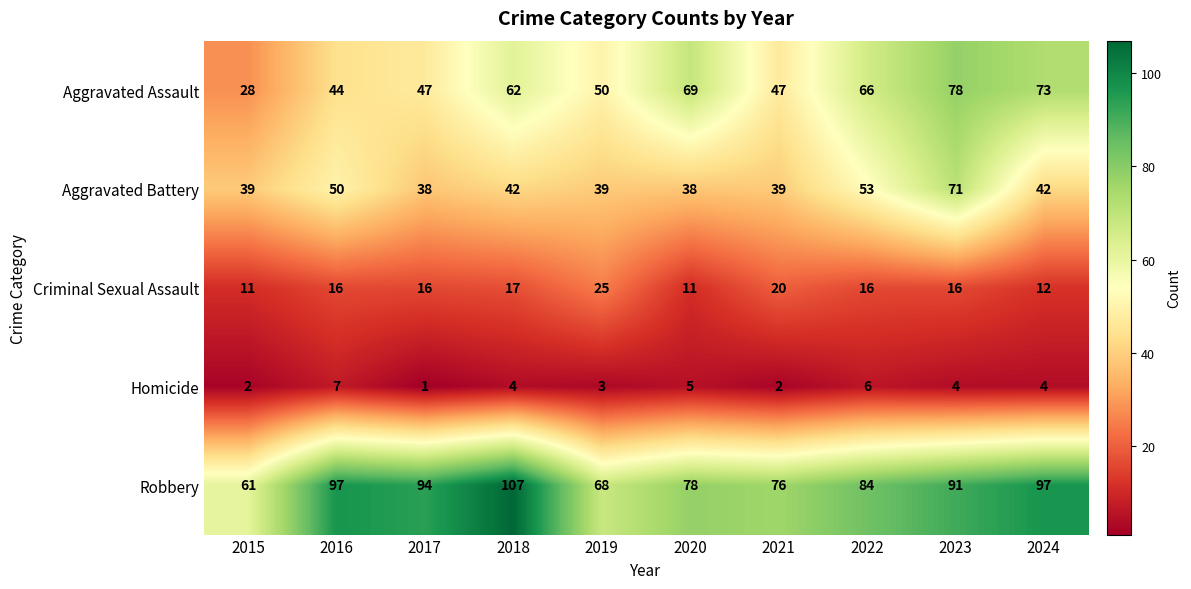

What is the approximate value of Criminal Sexual Assault at 2017, to the nearest 5?

15